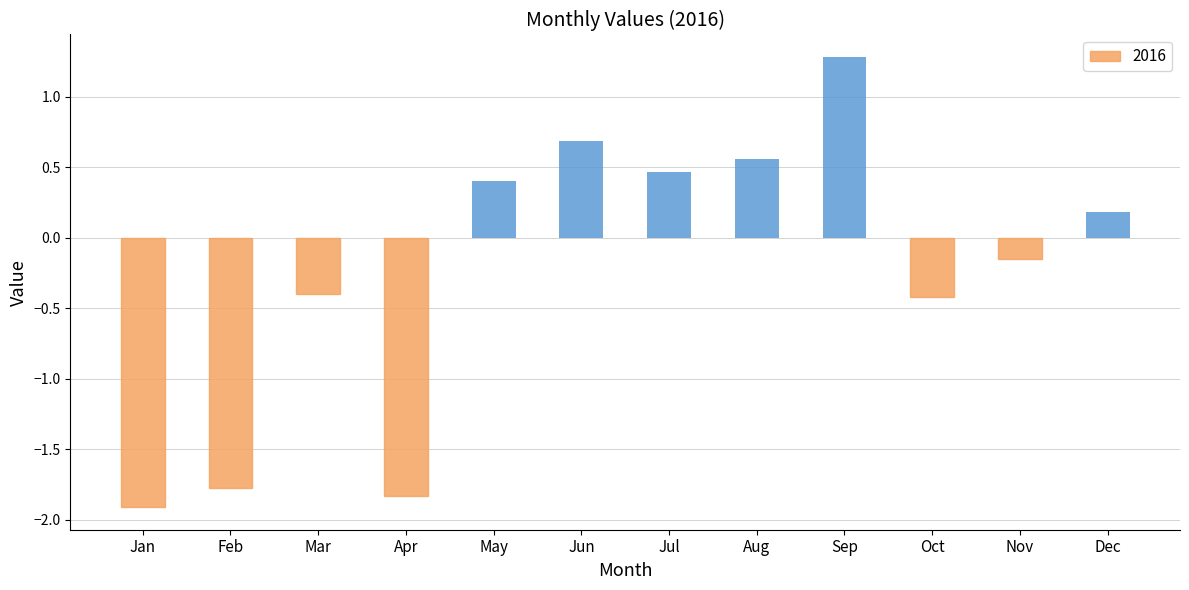

Is it true that the value at Sep is 1.3?

True